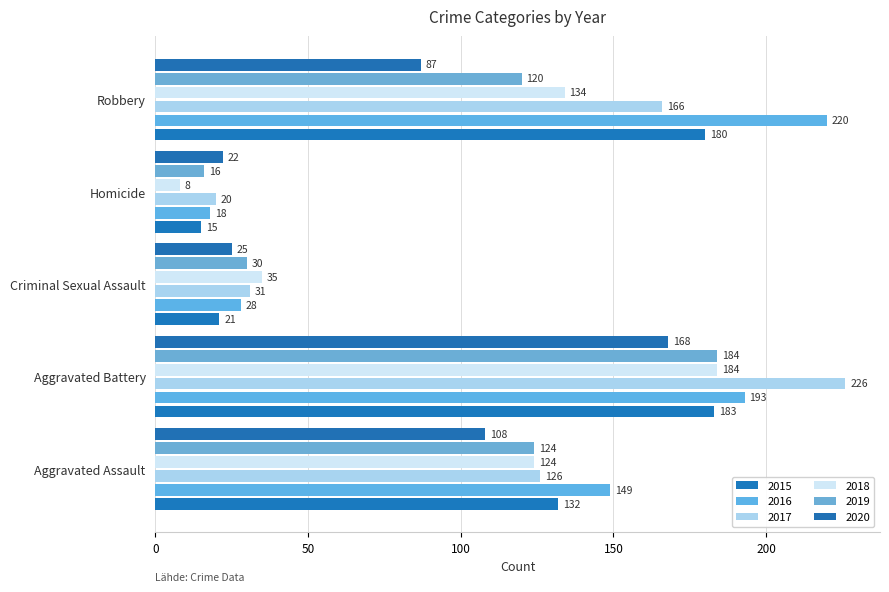

What is the difference between the maximum and minimum values in the 2018 series?

176